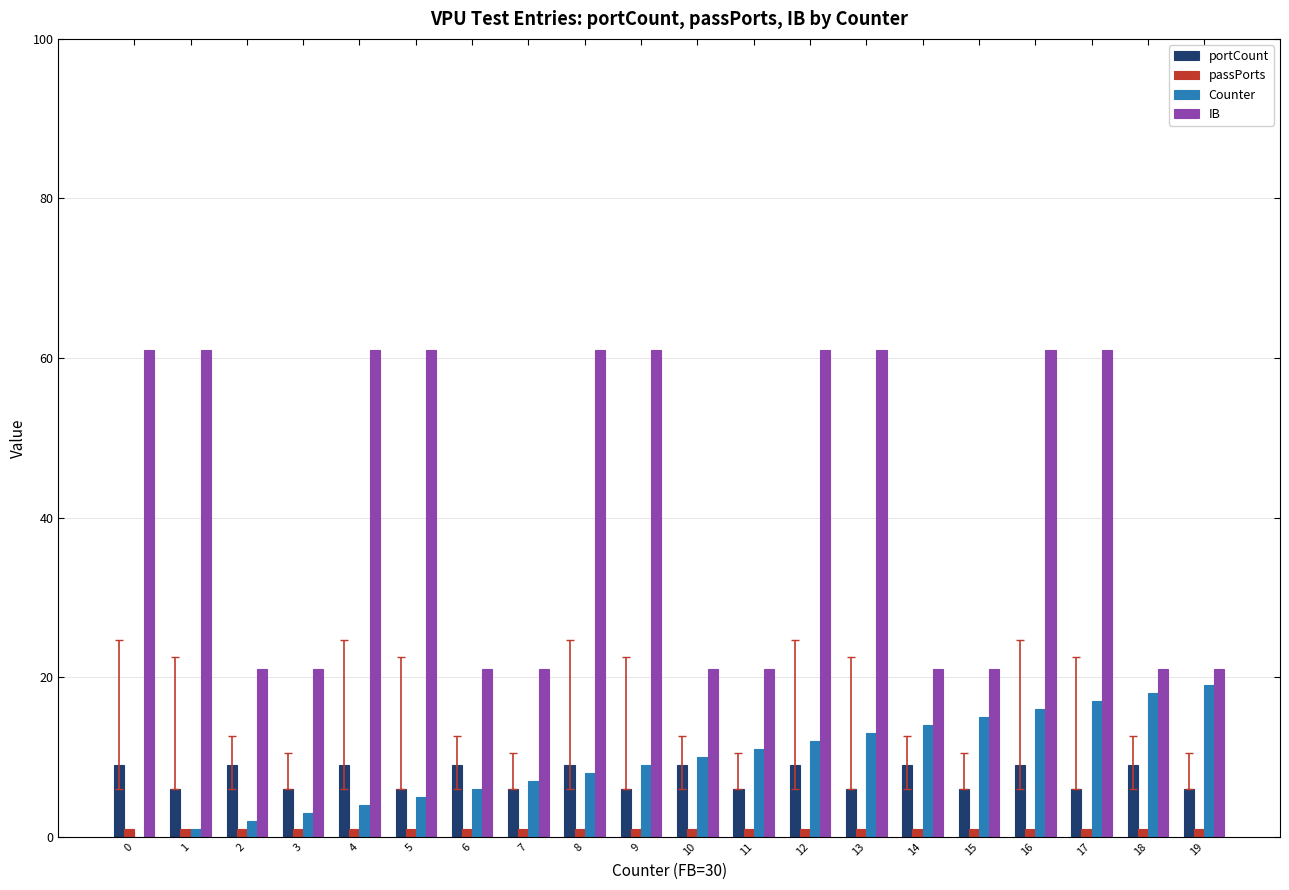

What is the sum of all Counter values?

190